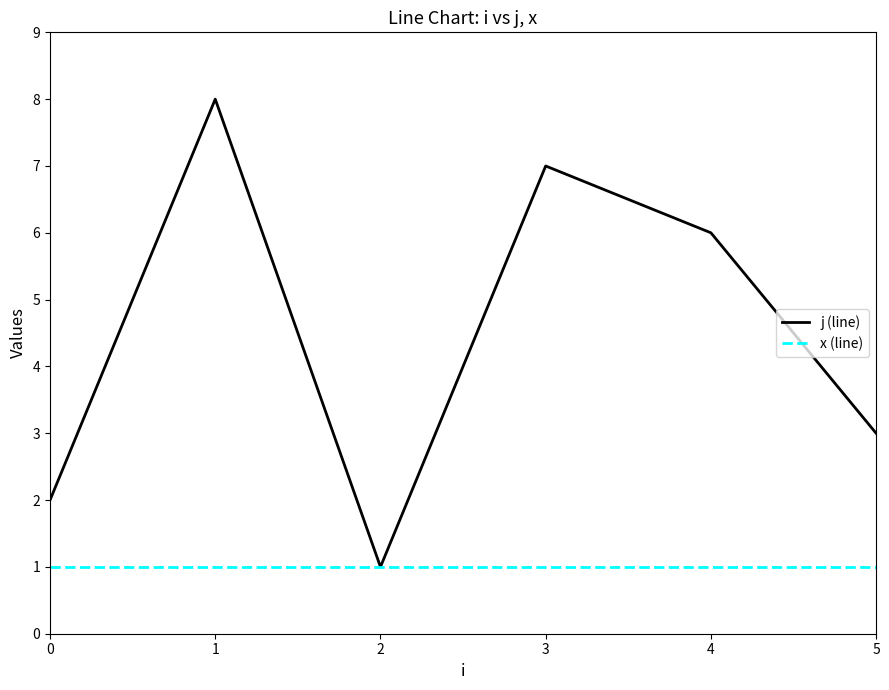

What is the sum of all x (line) values?

6